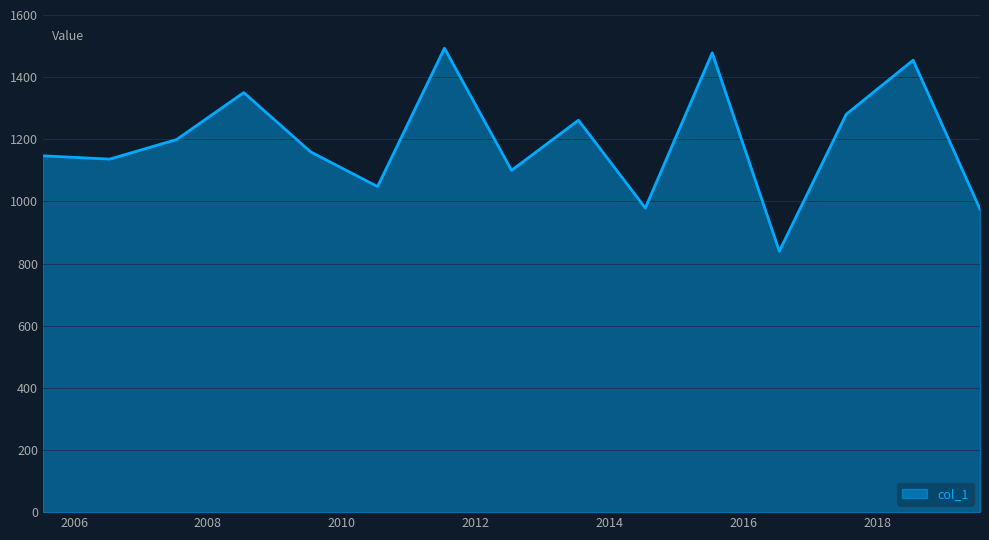

What is the minimum value shown in the chart?

839.9